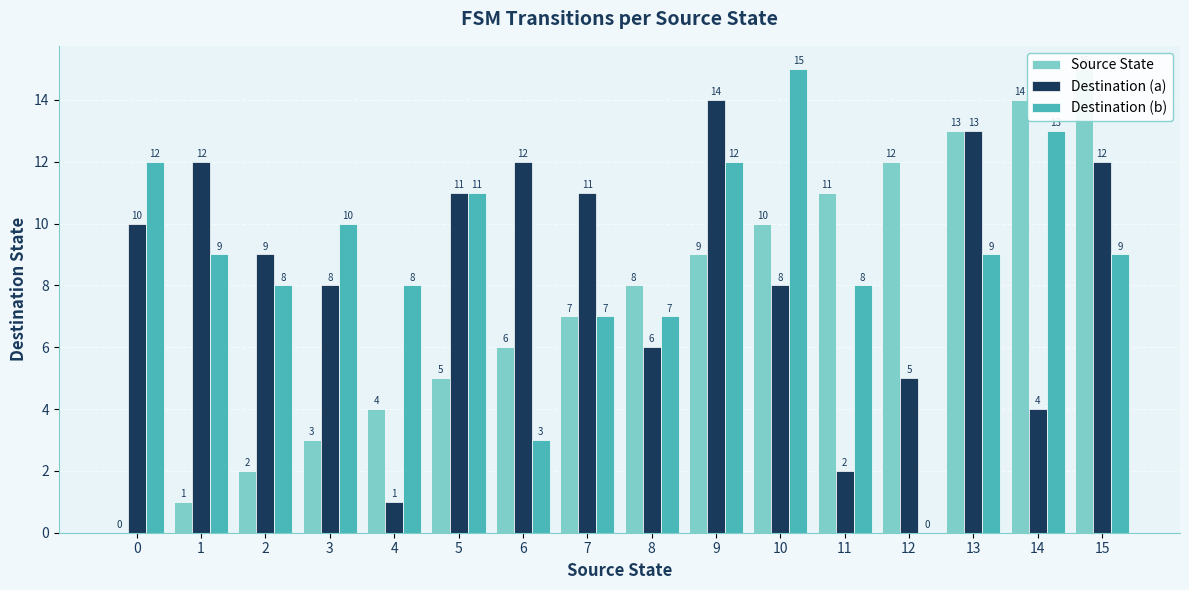

Which series has the largest total across all categories?

Destination (b)